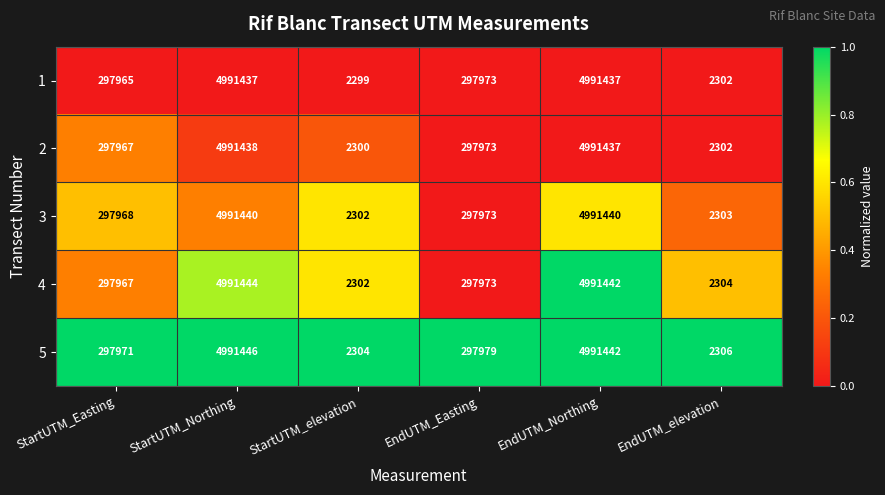

True or false: 1 has a value of 138886 at EndUTM_Easting.

False